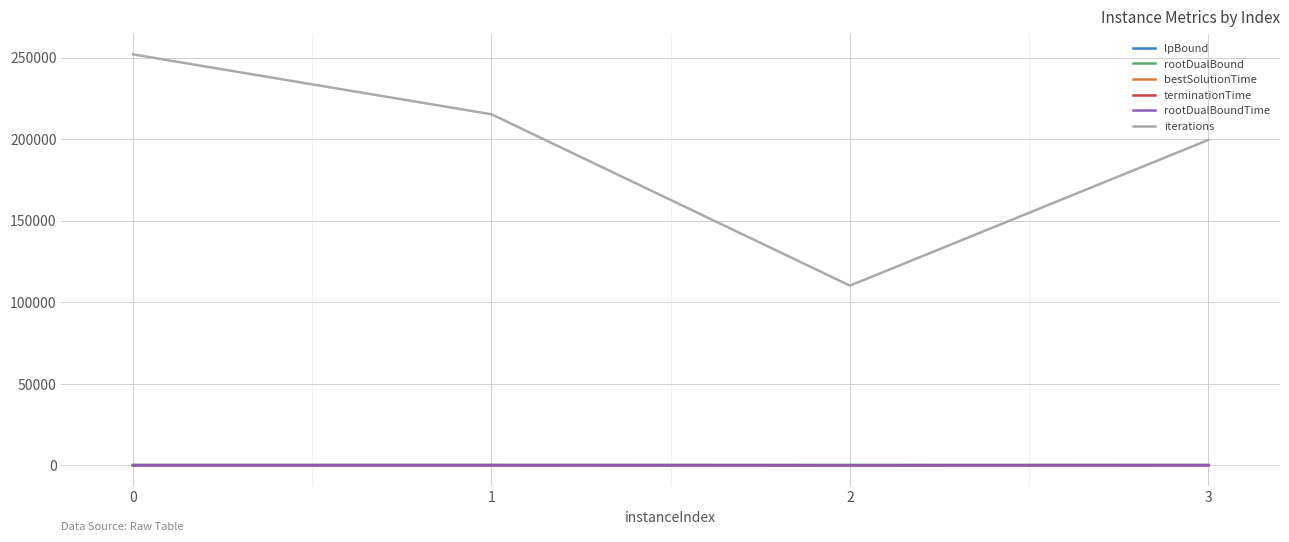

What is the difference between the second highest and minimum values in the terminationTime series?

50.1